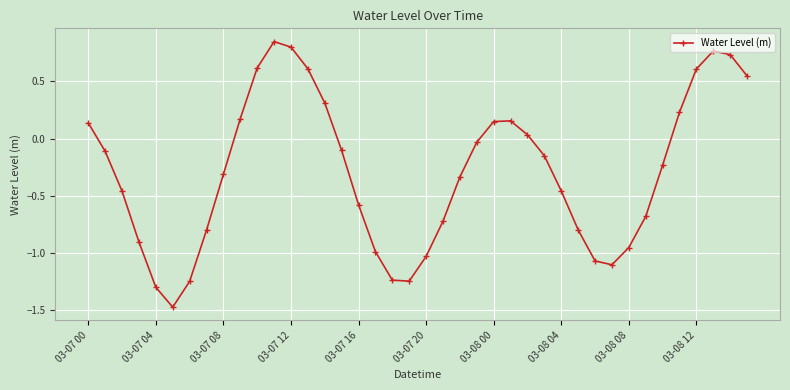

What is the sum of all values?

-11.6